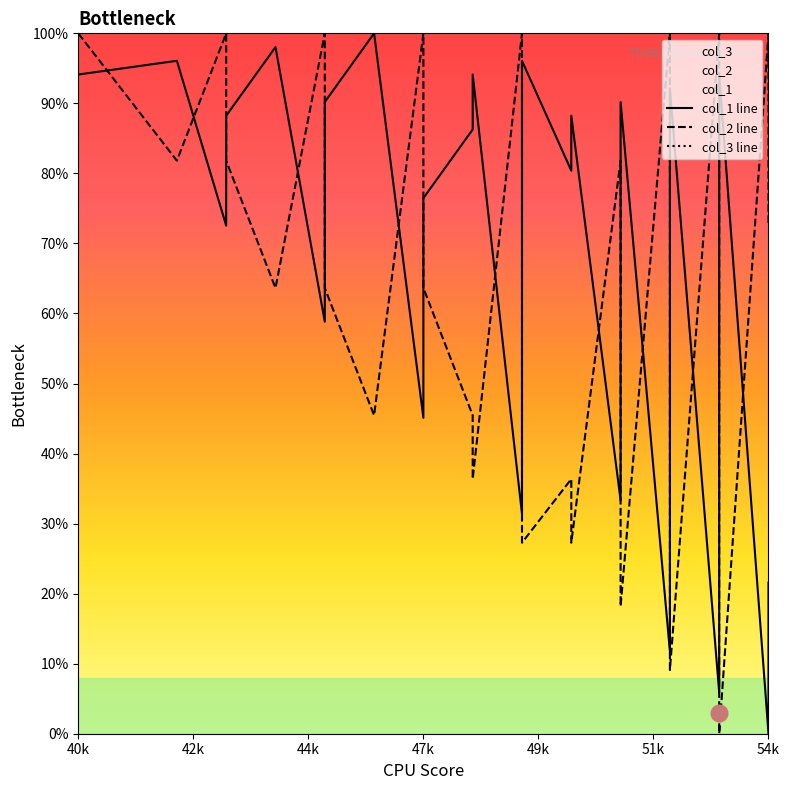

At how many categories does at least one series exceed 13?

40